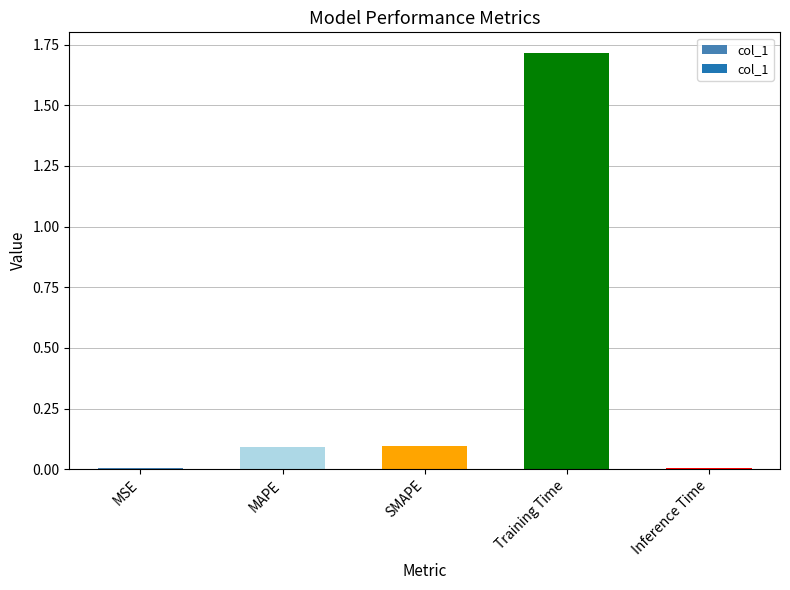

True or false: the data shows 0.1 at SMAPE.

True